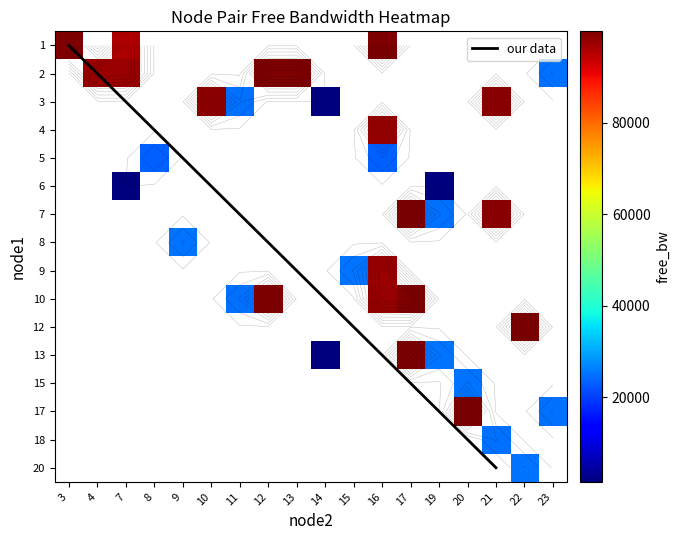

True or false: 10 has a value of 98066.6 at 16.

True